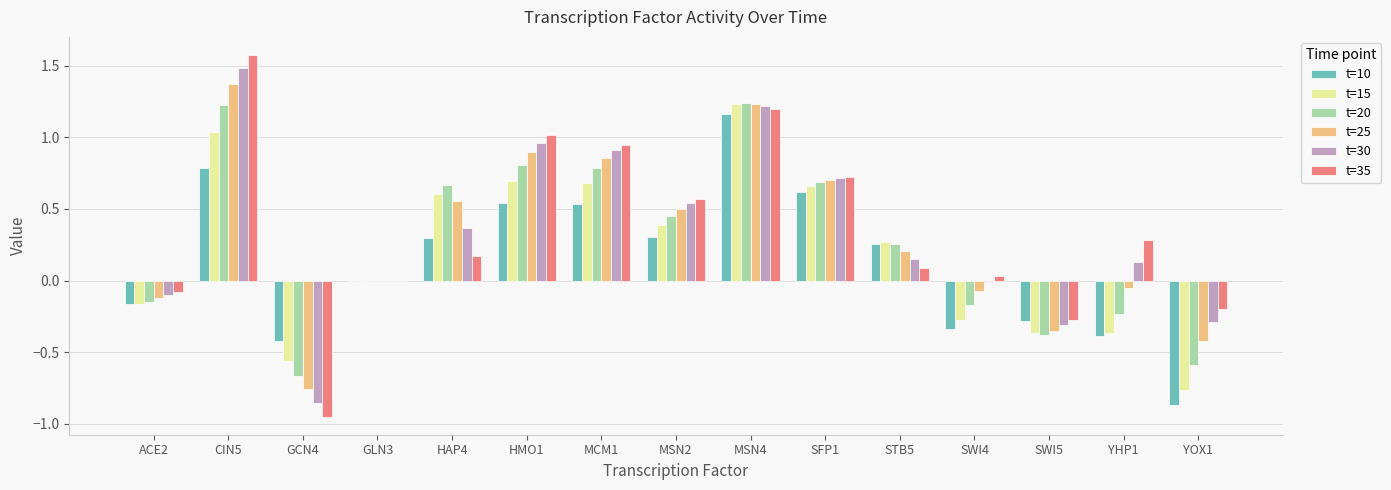

What is the sum of all t=35 values?

5.1